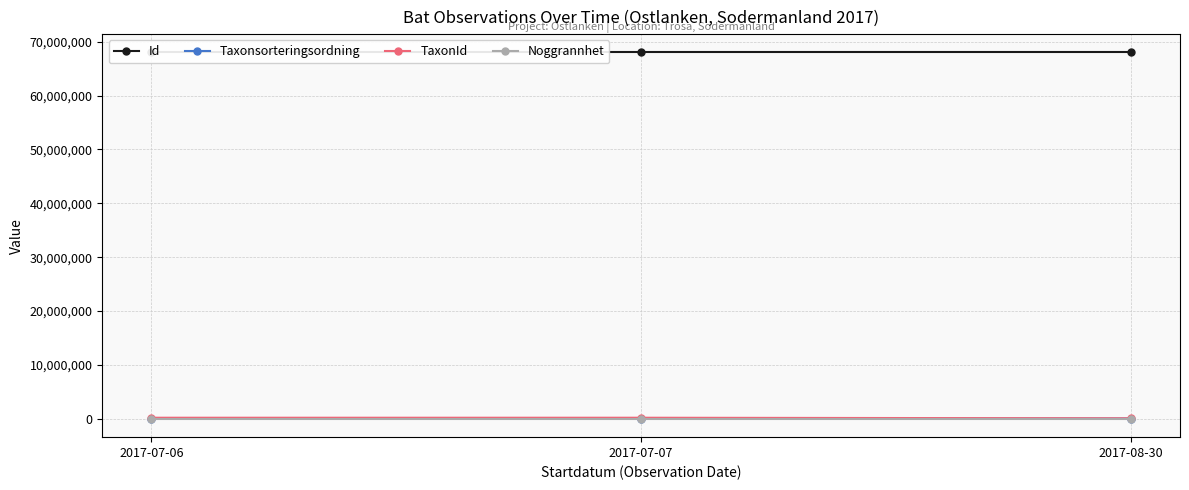

Is it true that Noggrannhet equals 50 at 2017-08-30?

True